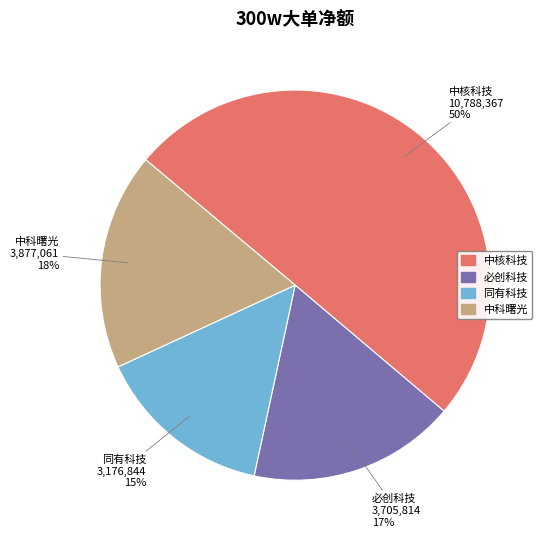

What is the majority slice?

中核科技